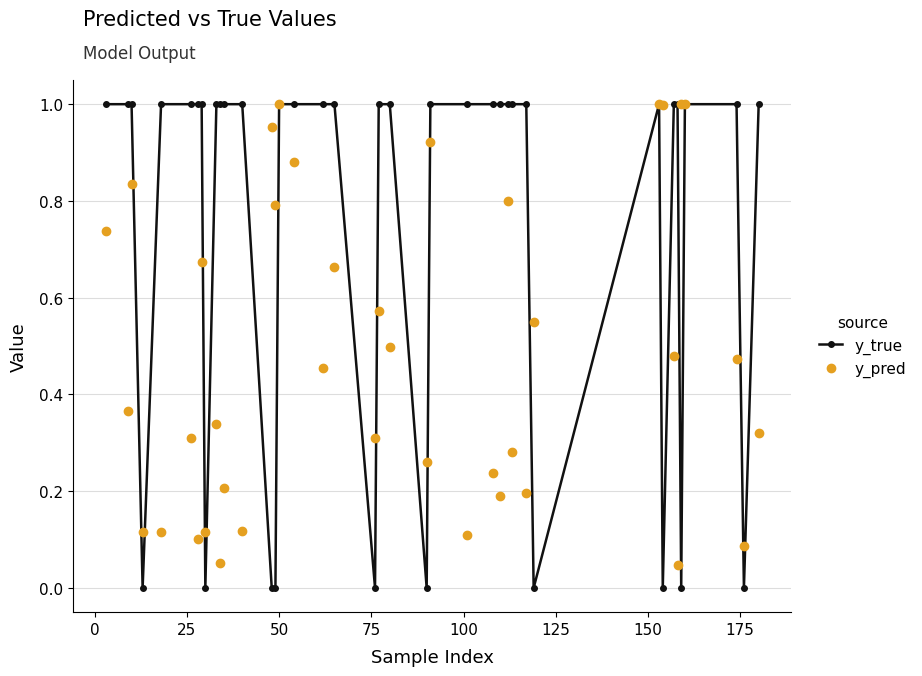

List the series in order of their overall mean, lowest first.

y_pred, y_true